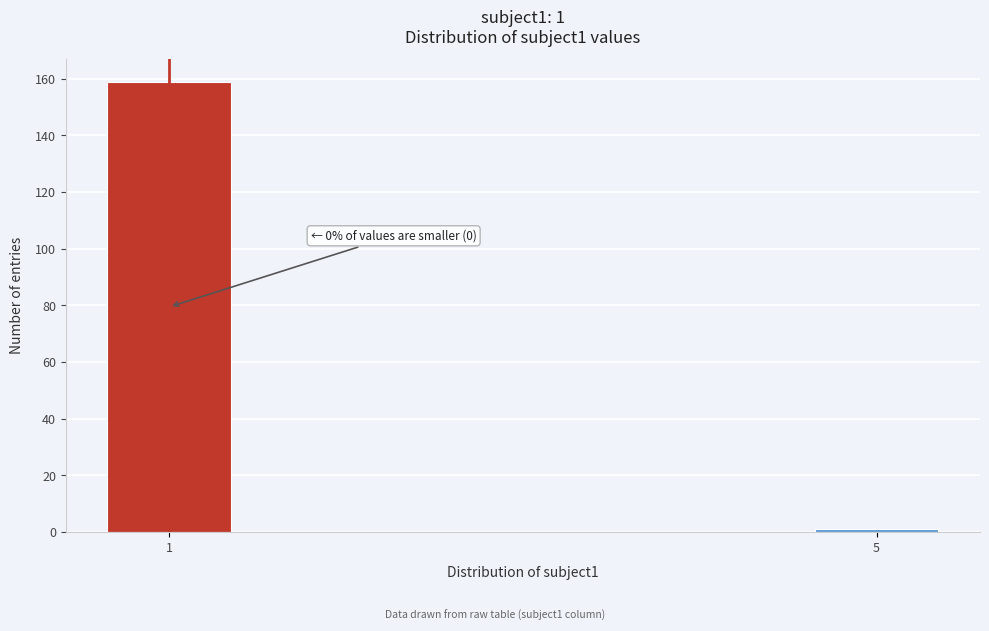

Reading left to right, list all the values displayed in this chart.

159	1